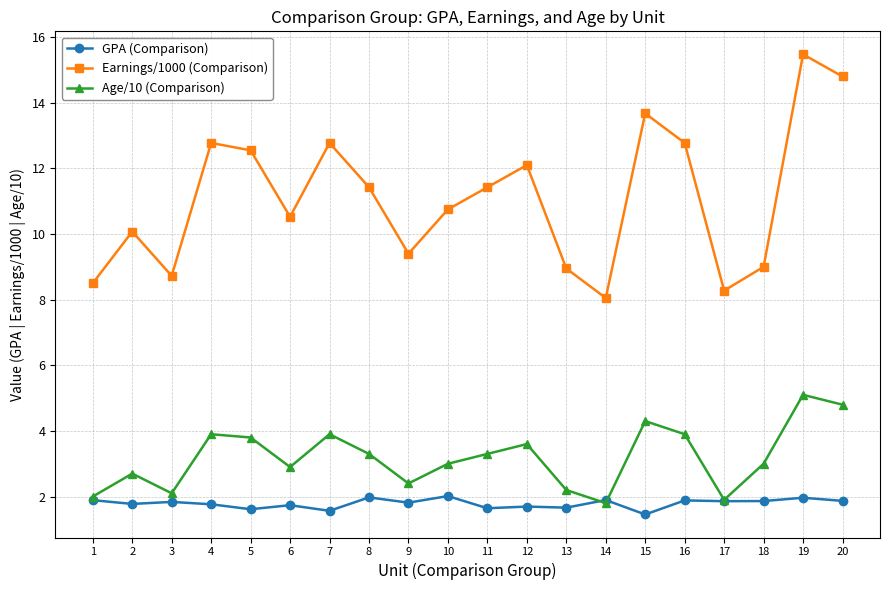

What is the spread (max minus min) of values at 4?

11.0